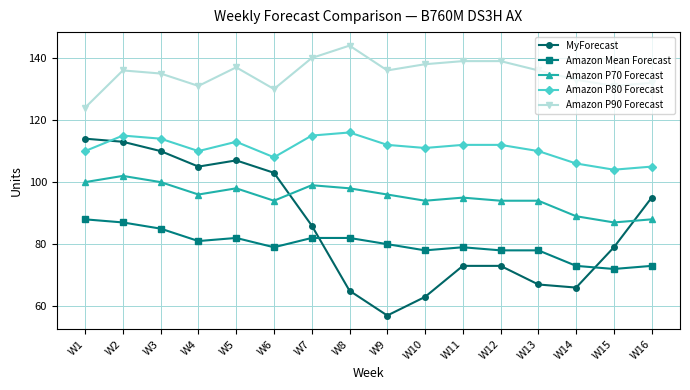

At W15, list the series in order from smallest to largest.

Amazon Mean Forecast, MyForecast, Amazon P70 Forecast, Amazon P80 Forecast, Amazon P90 Forecast